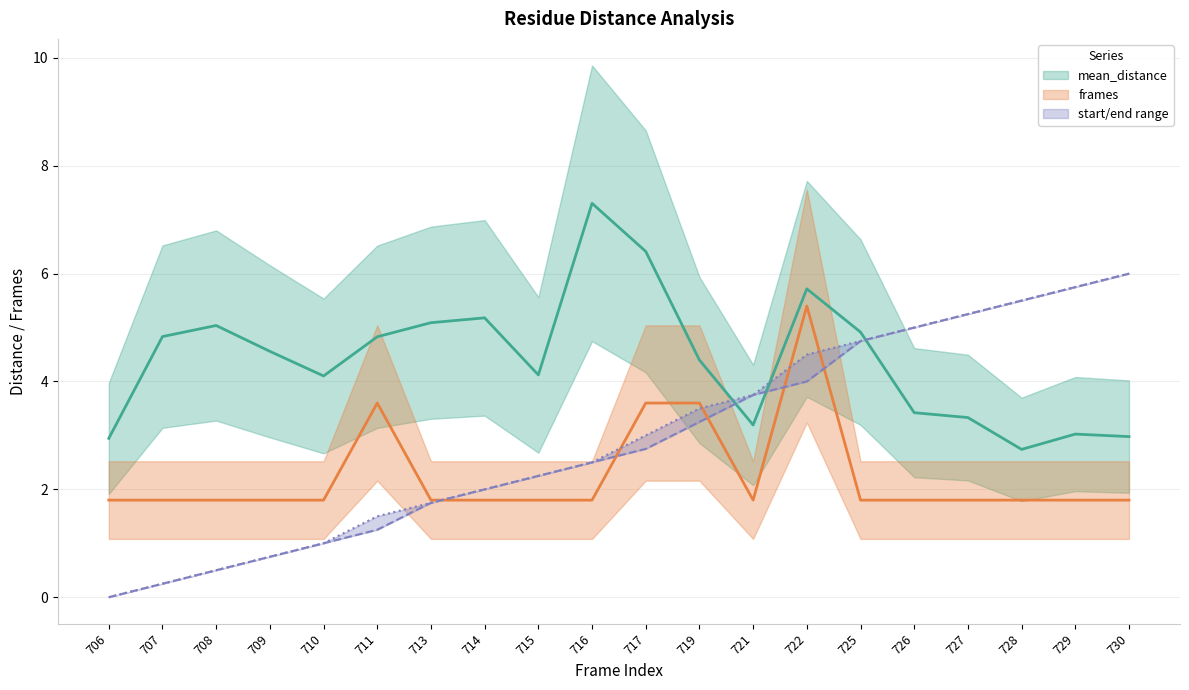

The frames series shows 3.2 at 725. True or false?

False